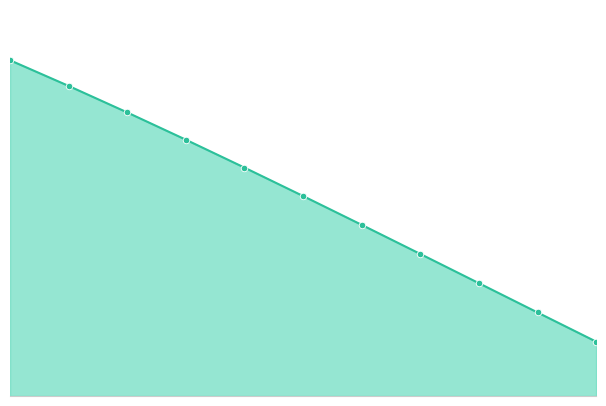

Is this an area chart (filled region under the line)?

Yes